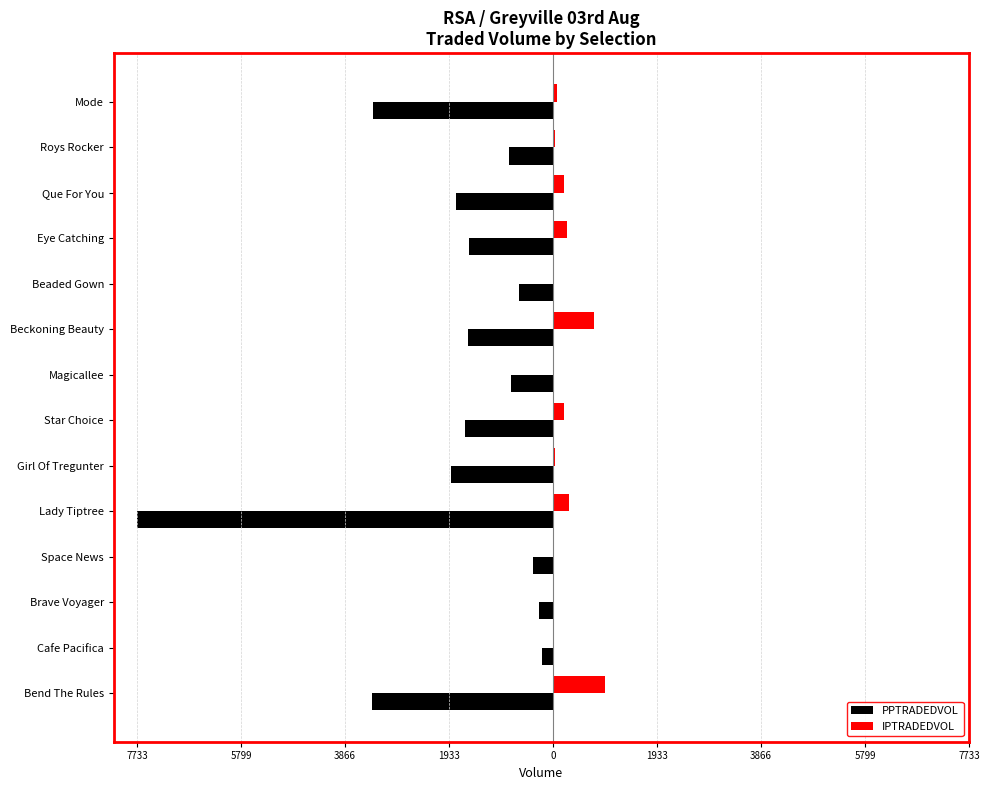

What are all the series names shown in the legend?

PPTRADEDVOL, IPTRADEDVOL